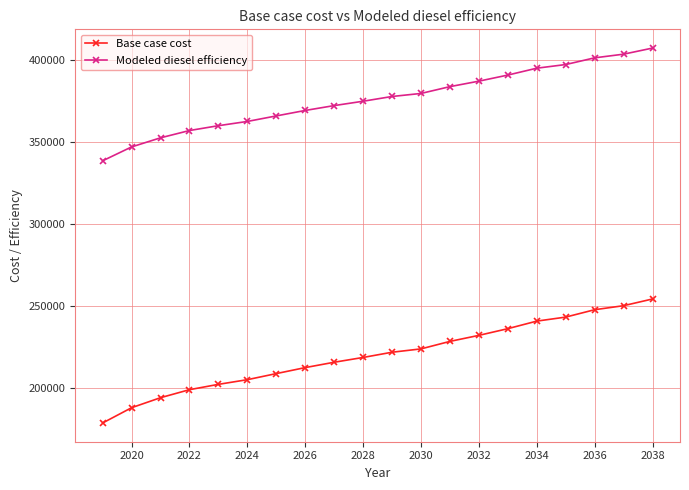

True or false: Base case cost and Modeled diesel efficiency intersect in this chart.

False